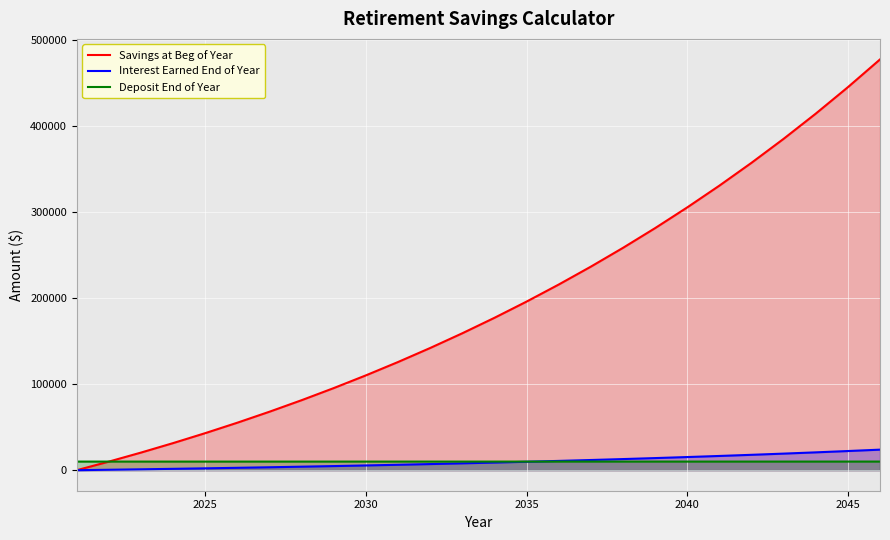

The value of Interest Earned End of Year at 2045 is 645.9. True or false?

False